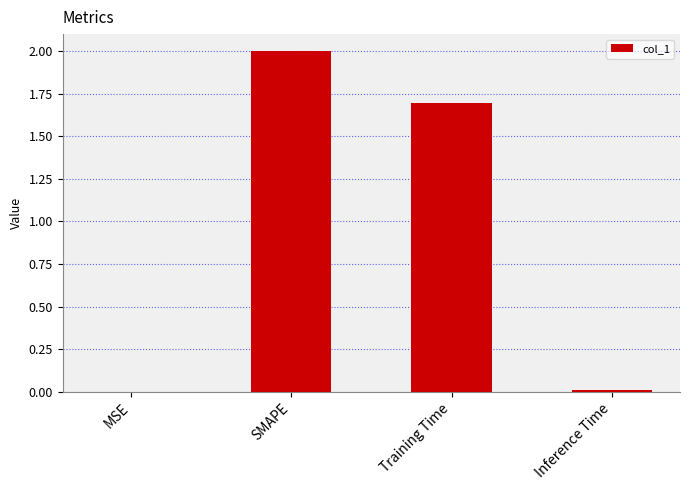

The chart shows a value of 1.7 at Training Time. True or false?

True